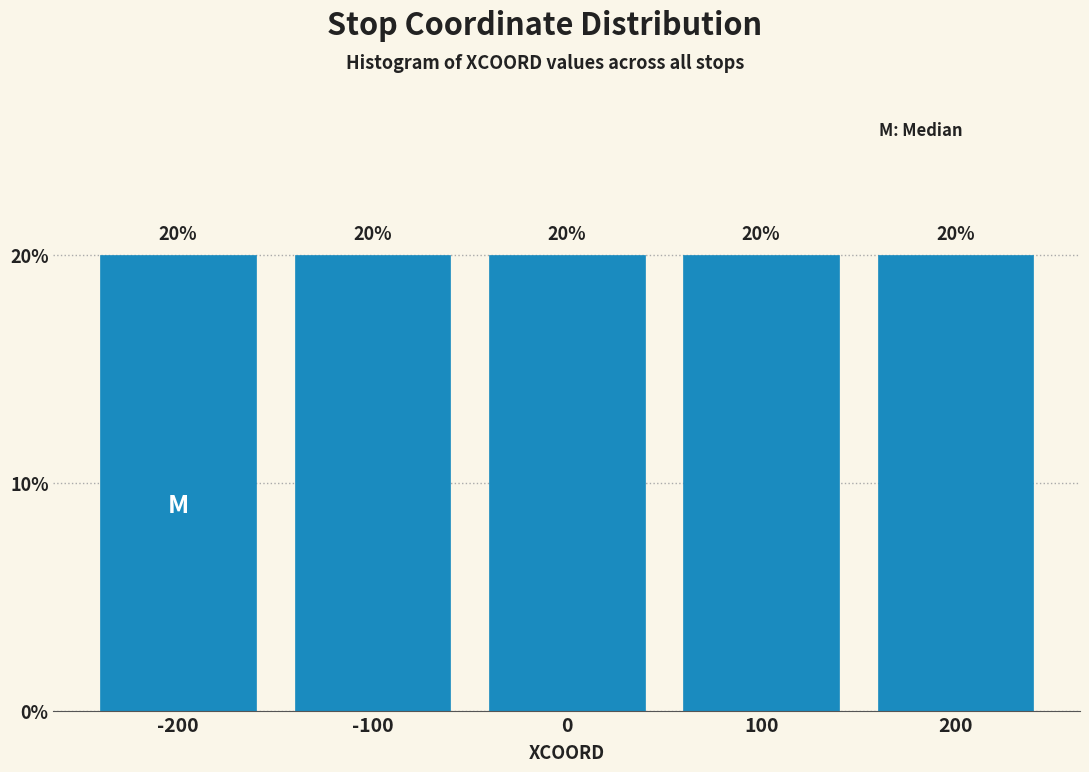

Reading left to right, list every bar in this chart as the range it spans on the x-axis followed by its height.

-250 to -150: 20
-150 to -50: 20
-50 to 50: 20
50 to 150: 20
150 to 250: 20